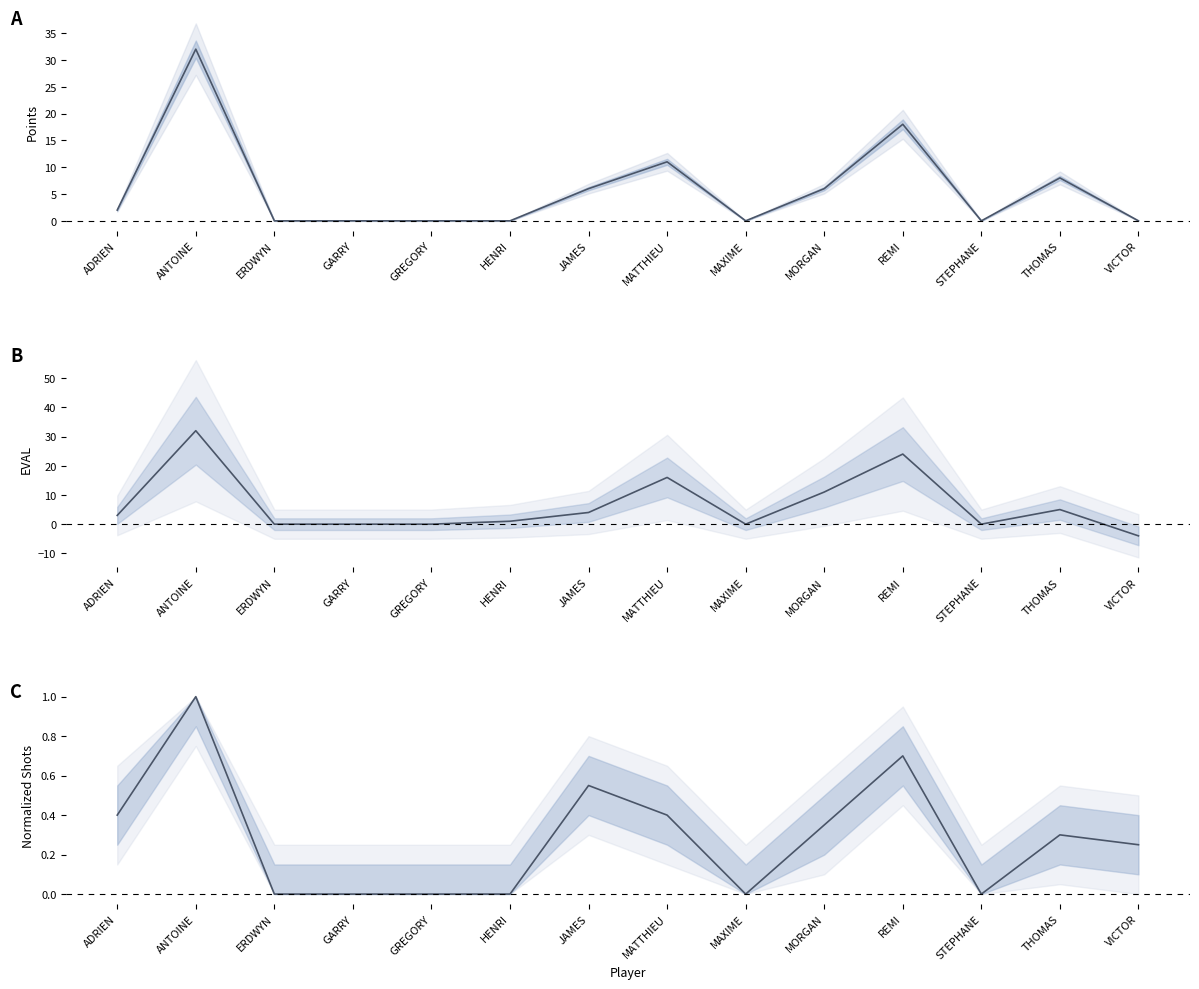

How many TOTAL 2PTS-3PTS values are between 0 and 1?

14